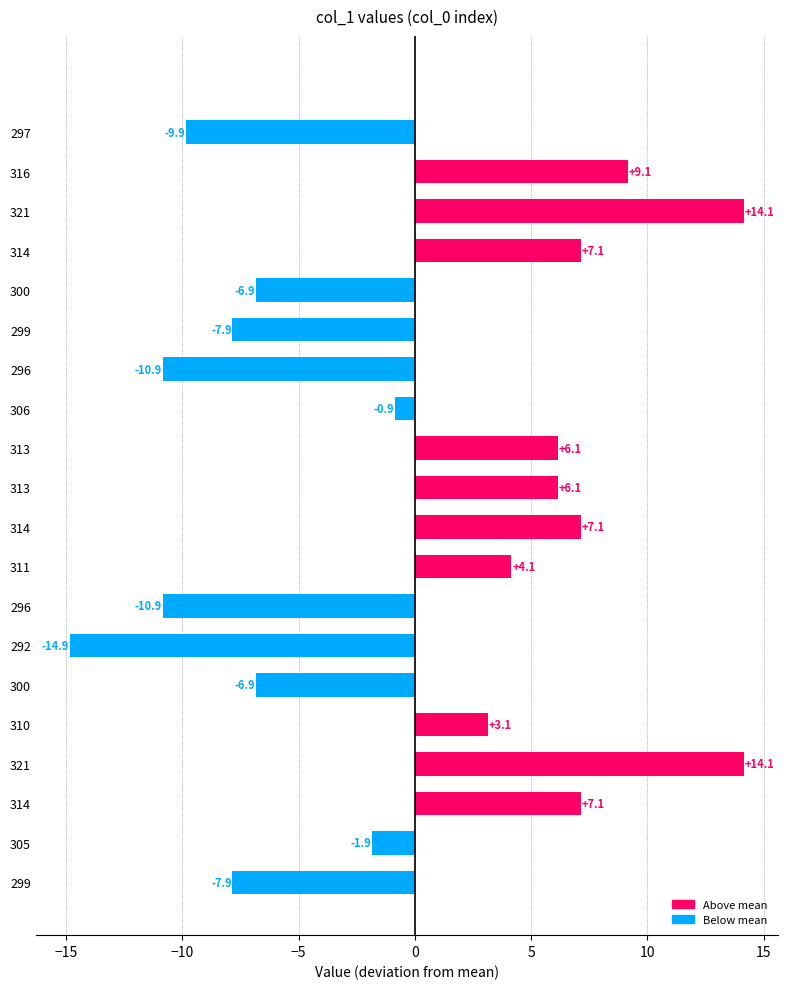

How many data points are less than 3?

10